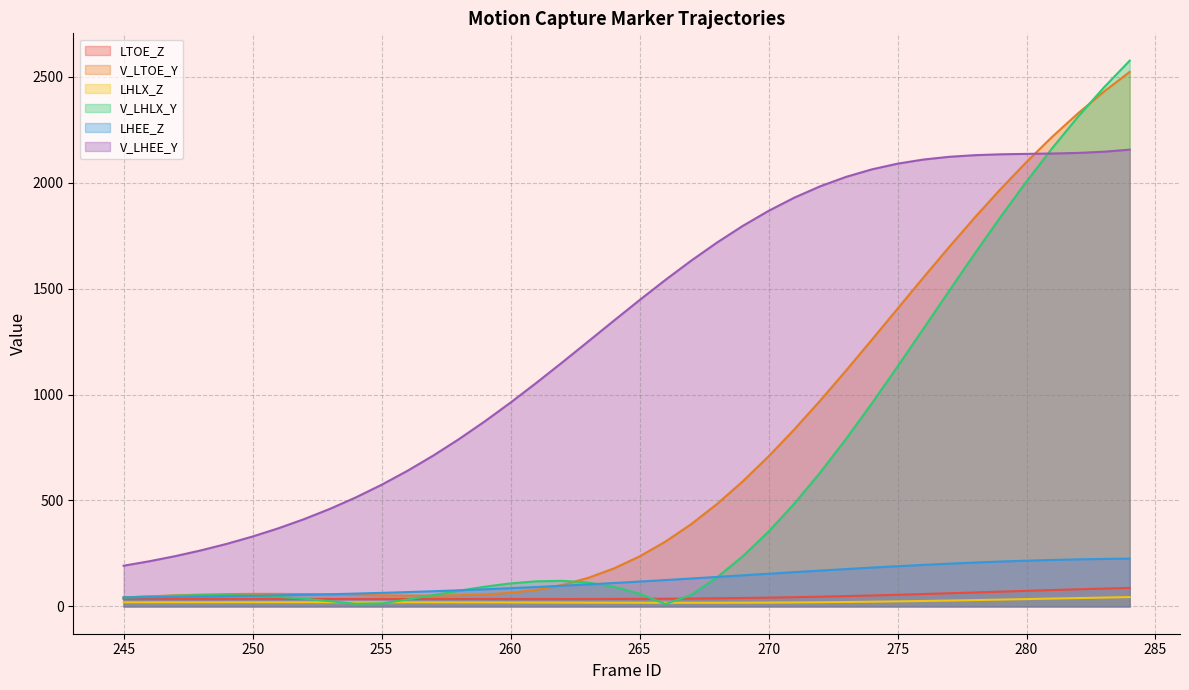

Between 255 and 274, which series saw the biggest shift?

V_LHEE_Y